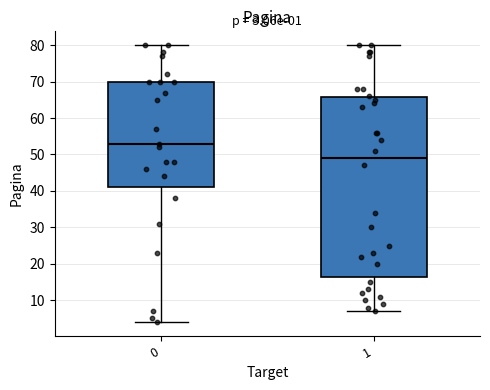

Which box's median line is the highest?

0